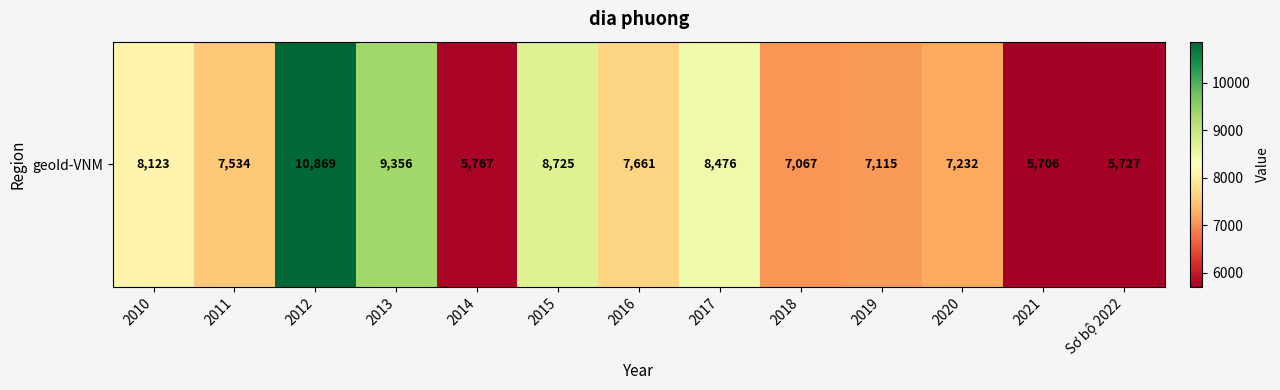

Count the number of values greater than 7534.

6